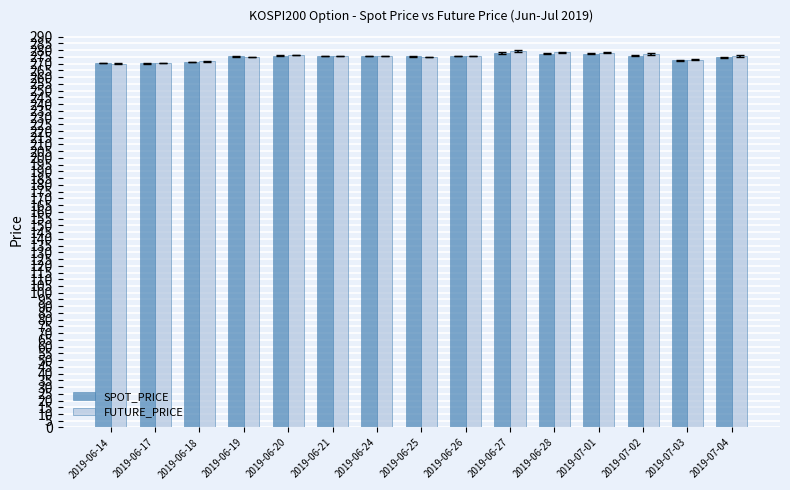

The FUTURE_PRICE series shows 470.2 at 2019-06-20. True or false?

False